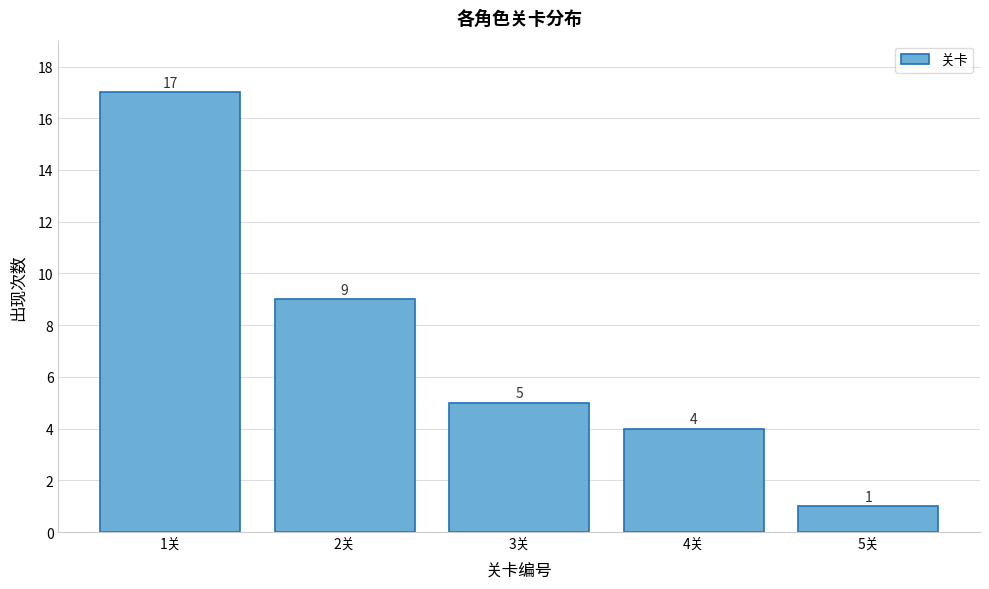

Which range on the x-axis has the tallest bar?

0.5 to 1.5